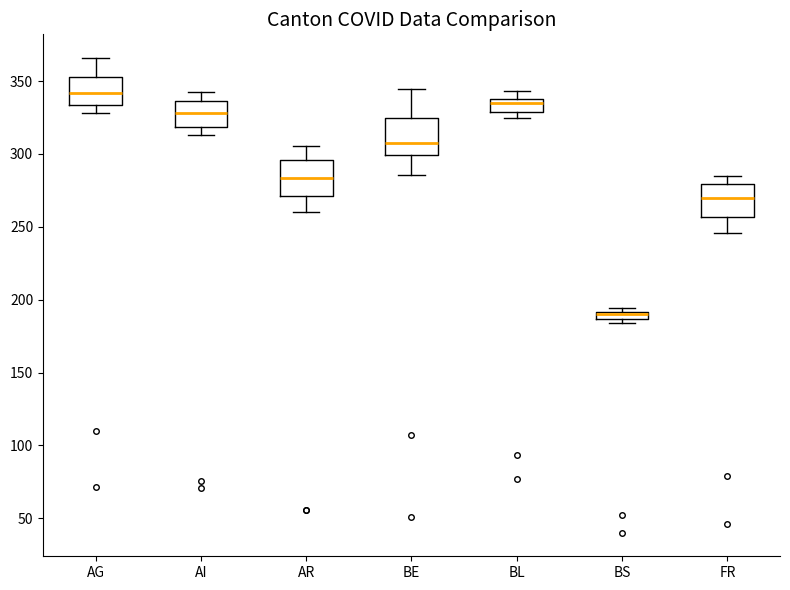

Where is the upper edge of the box for BS on the y-axis? The values are not printed on the chart, so give them approximately, as read against the axis.

190